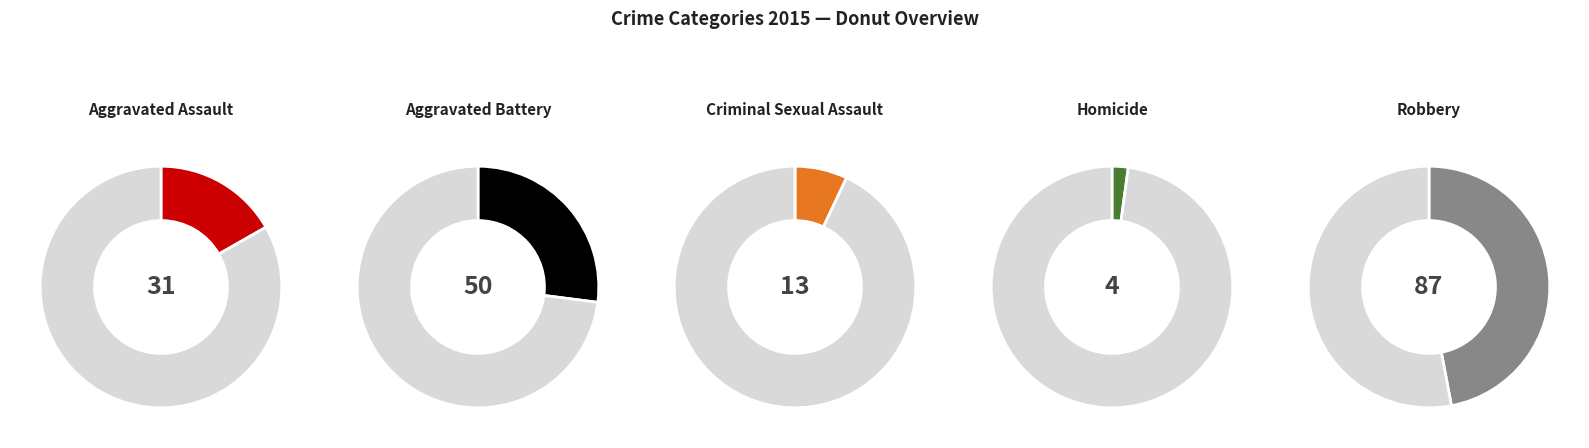

Is there a majority slice in this chart?

No